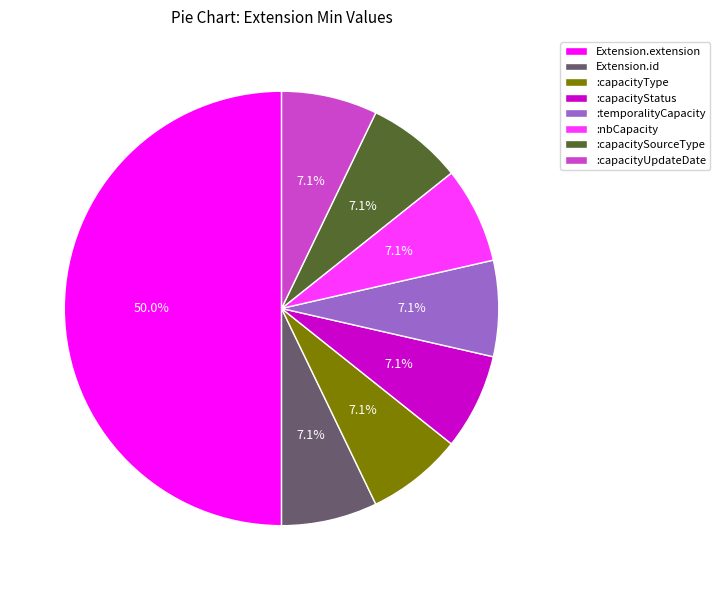

Which category has the biggest portion of the pie?

Extension.extension